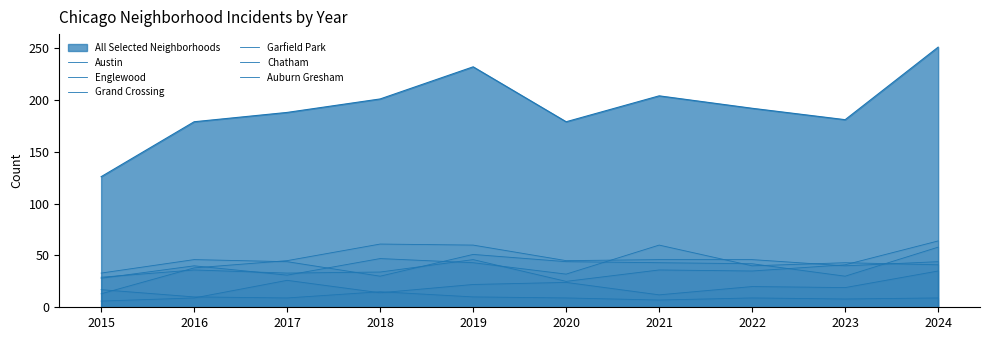

How many lines are shown in the chart?

7